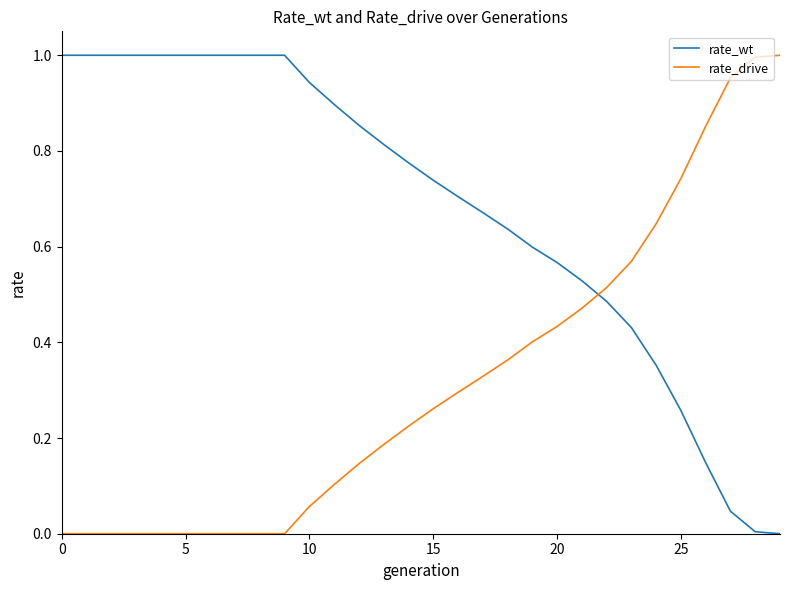

List the series in order of their overall mean, lowest first.

rate_drive, rate_wt